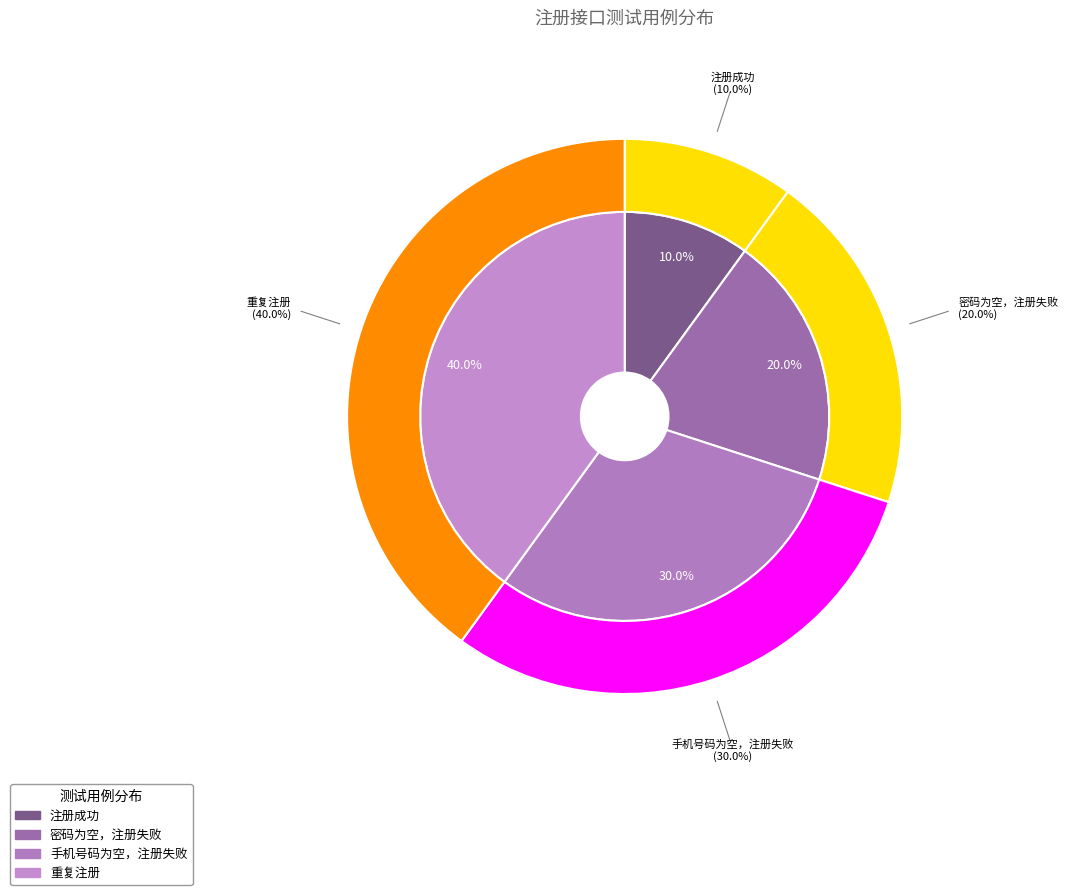

To the nearest percent, what is the combined percentage of 密码为空，注册失败 and 手机号码为空，注册失败?

50%